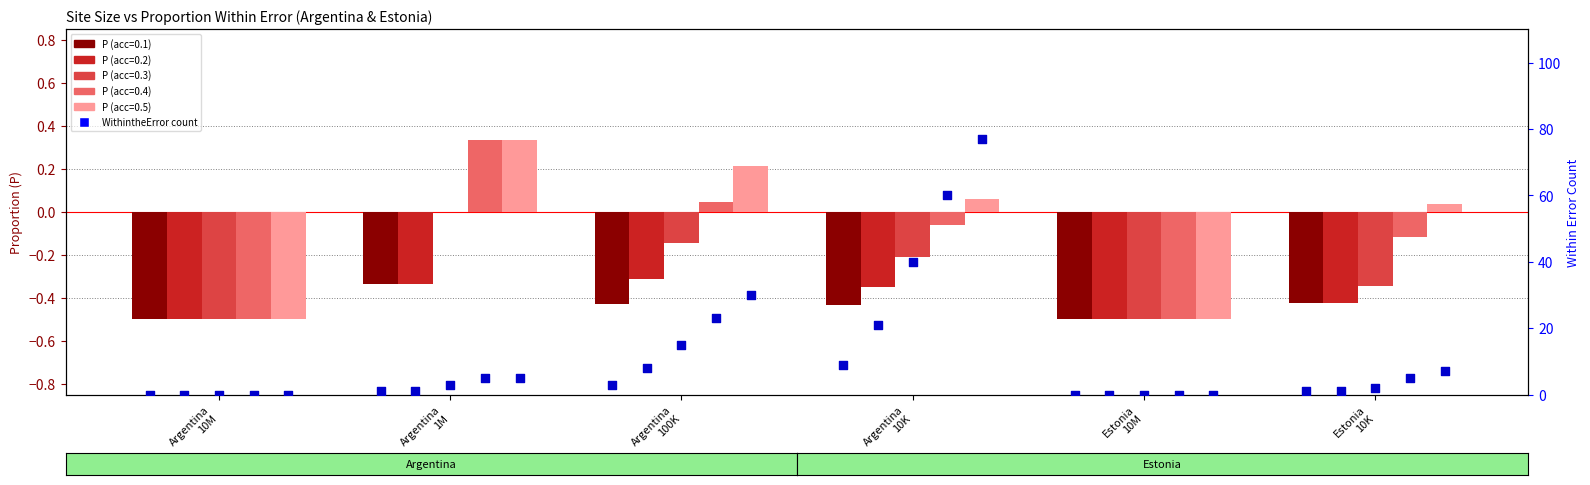

Which series contains the highest Y value?

P_04